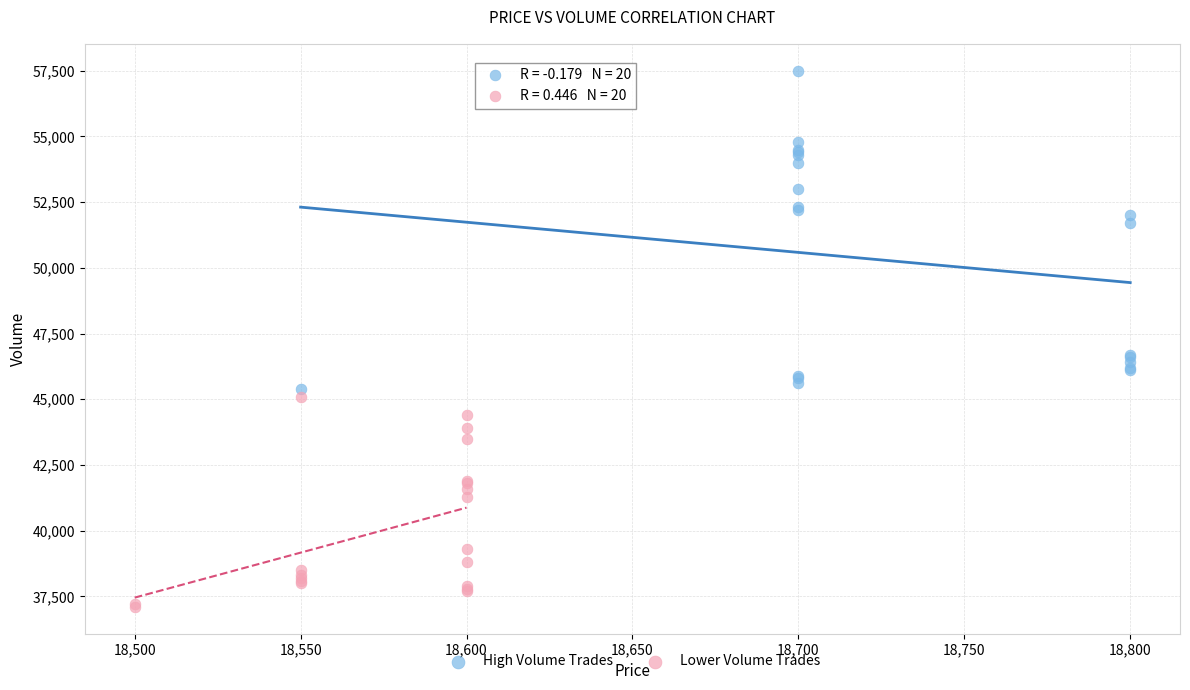

Which series contains the highest Y value?

High Volume Trades